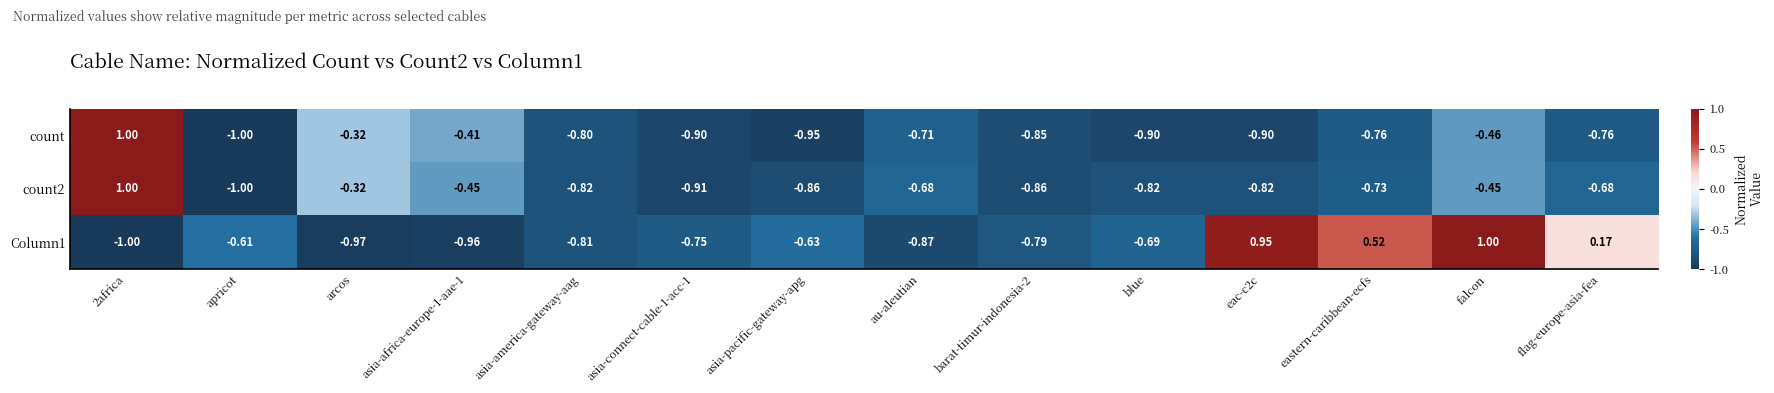

Between asia-africa-europe-1-aae-1 and barat-timur-indonesia-2, which series saw the biggest shift?

count